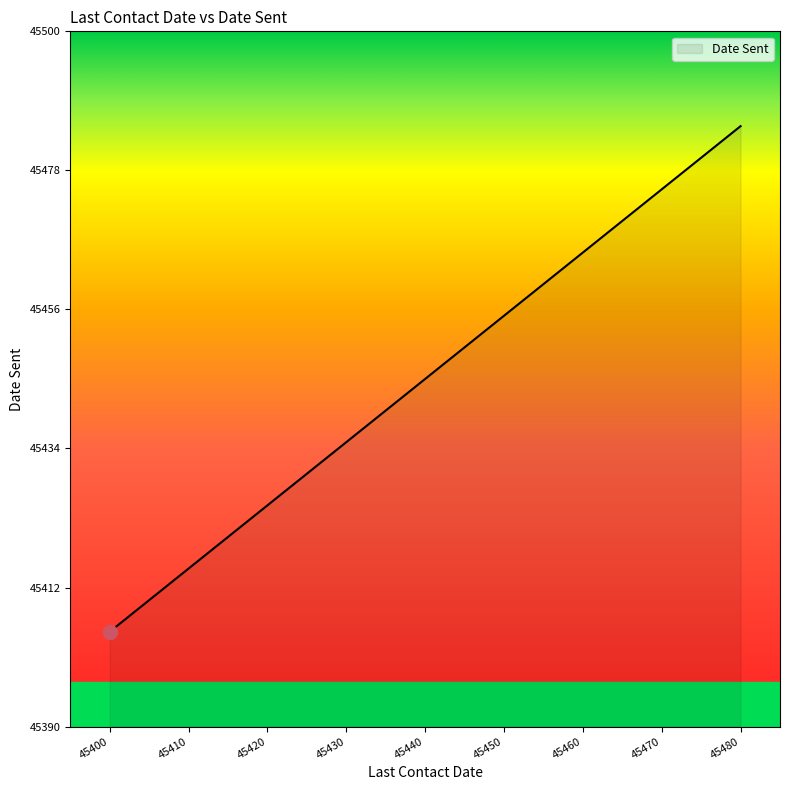

What is the difference between the values at 45470 and 45410?

60